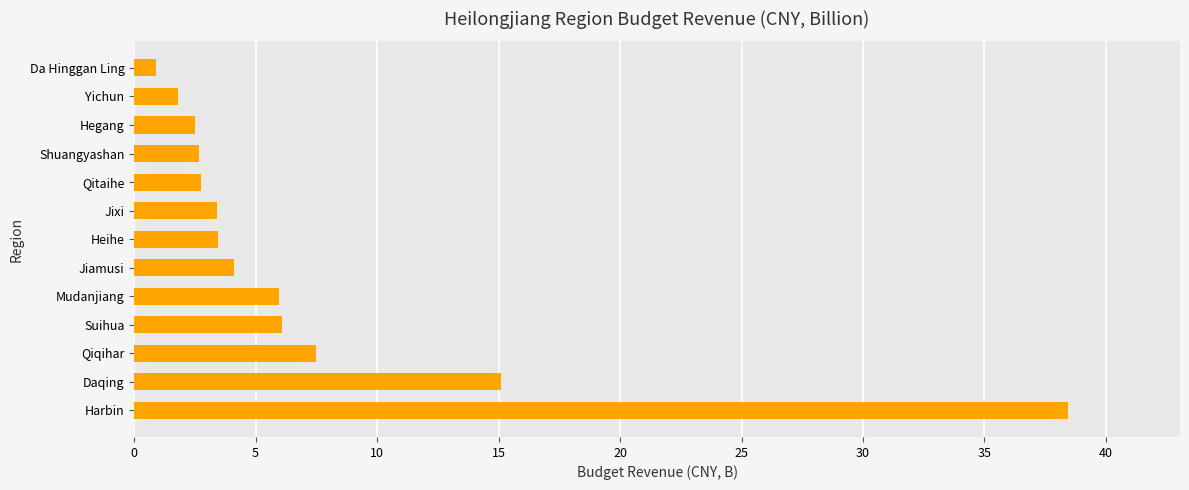

What is the ratio of the value at Suihua to the value at Qitaihe?

2.2